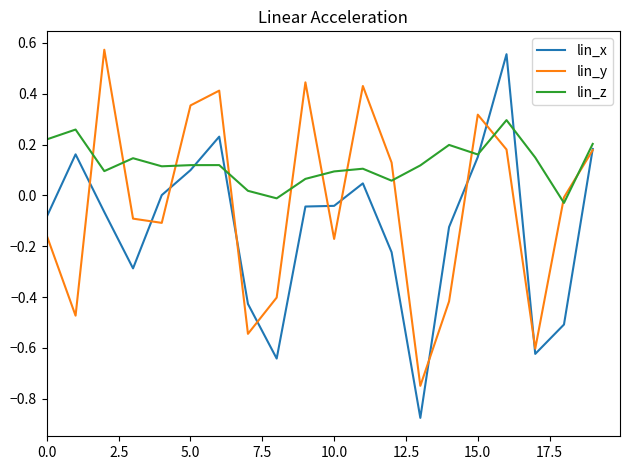

How many intersections are there between lin_z and lin_y?

12